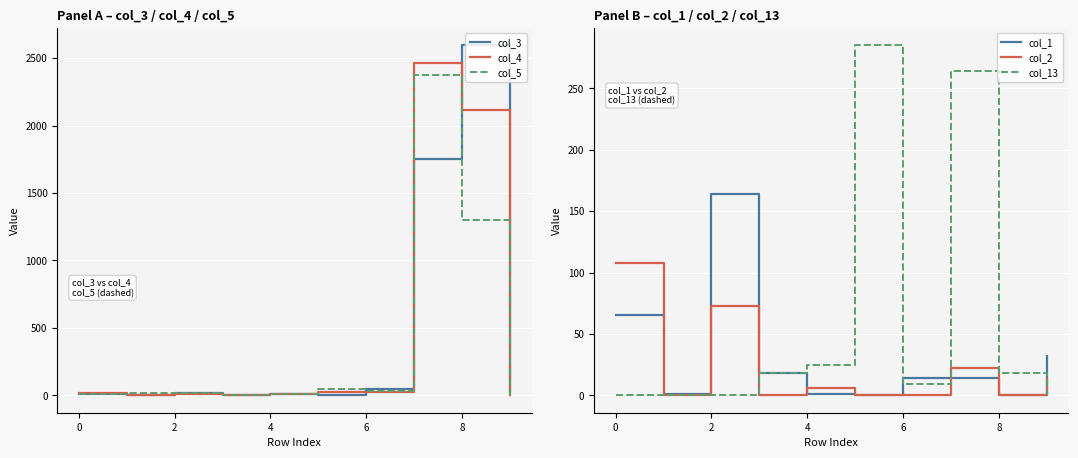

What is the value of the col_5 point at the 5th from the left?

10